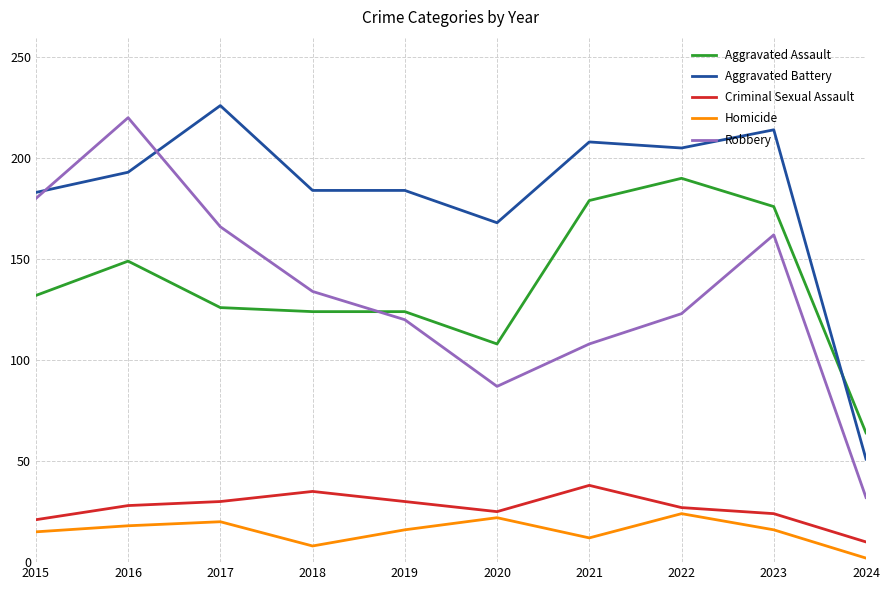

At which label does Aggravated Assault reach its minimum?

2024